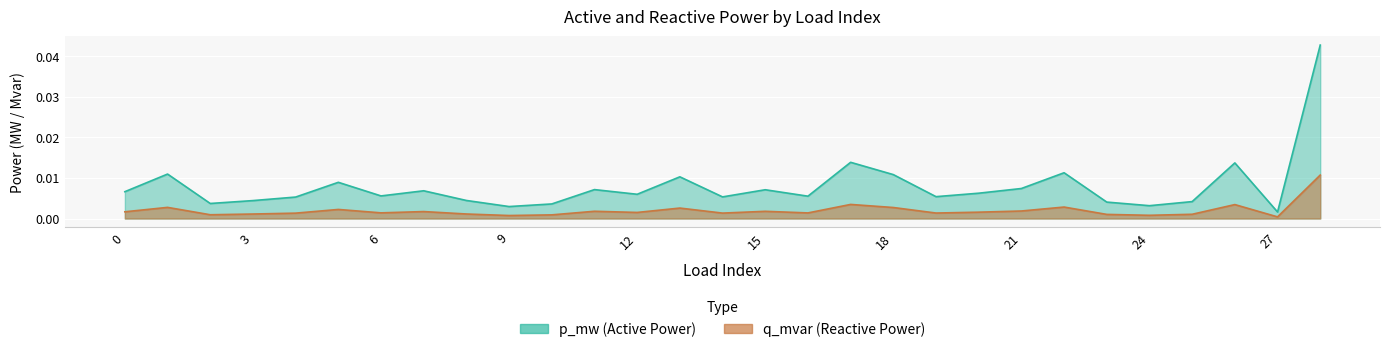

How many lines are shown in the chart?

2